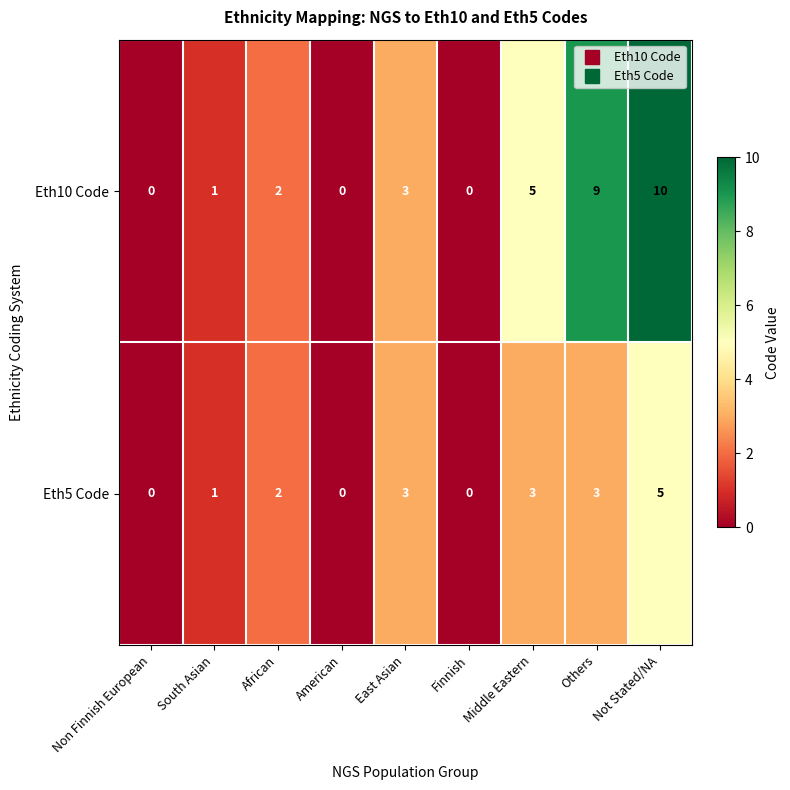

What is the difference between the Eth5 Code values at American and East Asian?

3